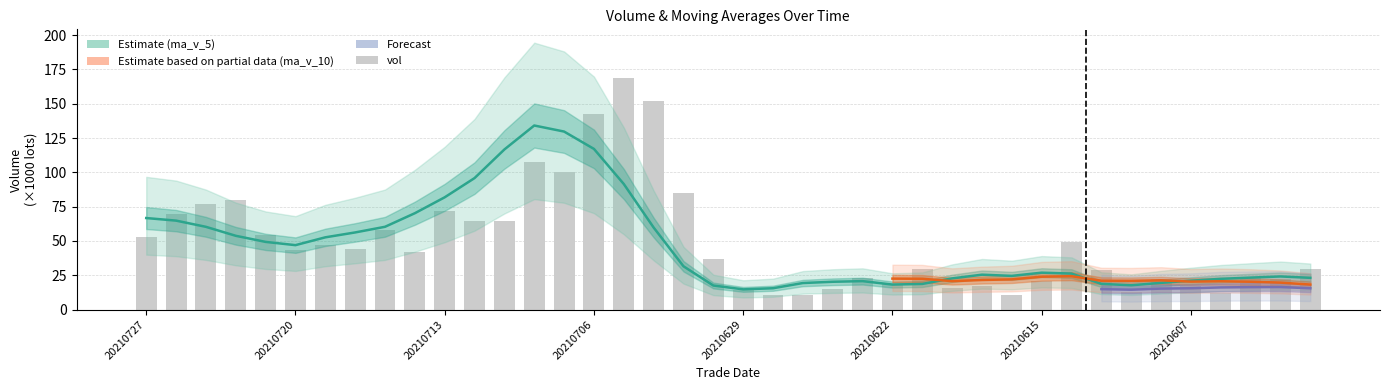

What is the greatest value displayed?

169.0